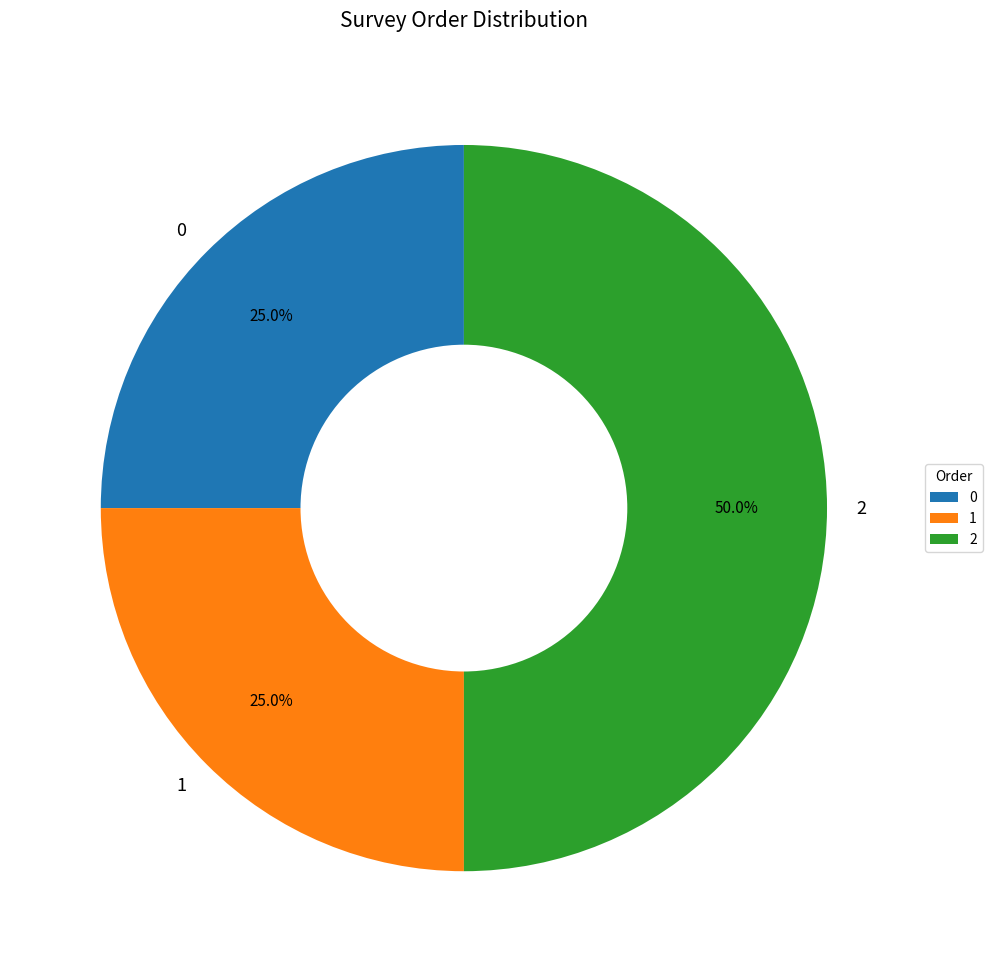

Does 0 account for over 50% of the chart?

No